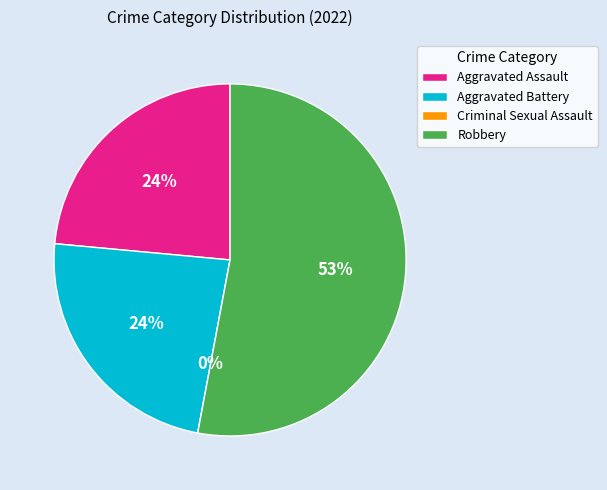

To the nearest percent, what is the average slice percentage?

25%